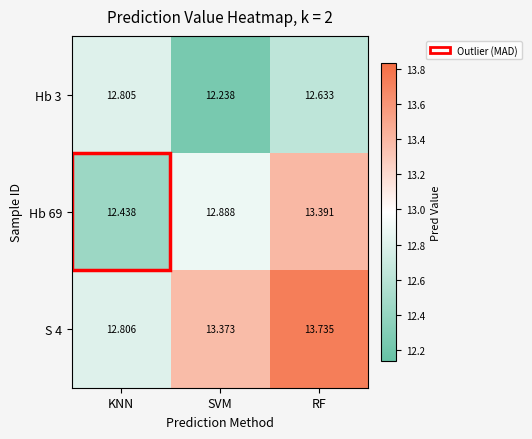

At which label is Hb 3 closest to 12?

SVM